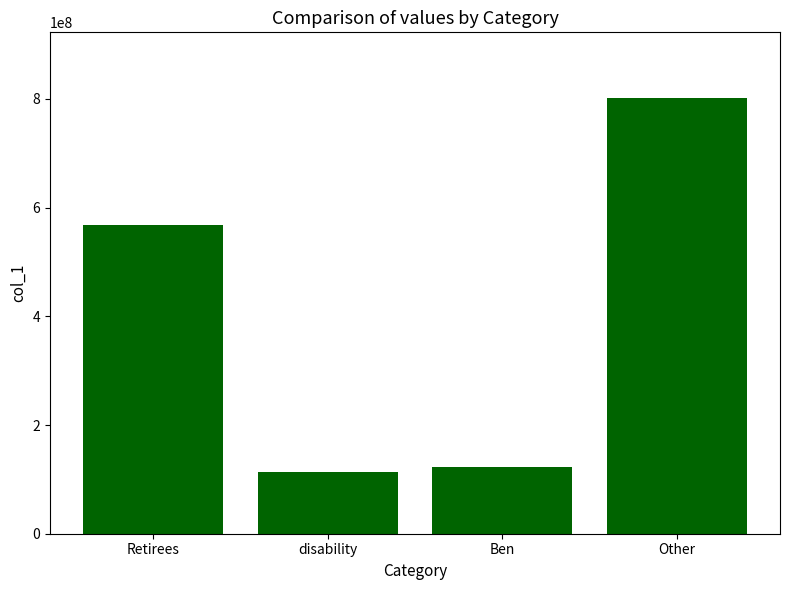

Rank the categories by value from highest to lowest.

Other, Retirees, Ben, disability